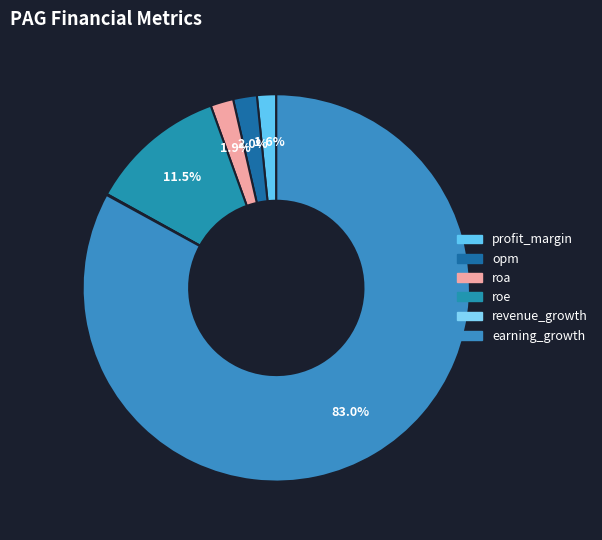

How many segments does this pie chart have?

6